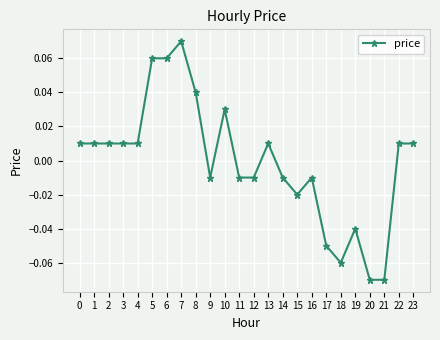

True or false: the data has more than 1 interior local peaks.

True